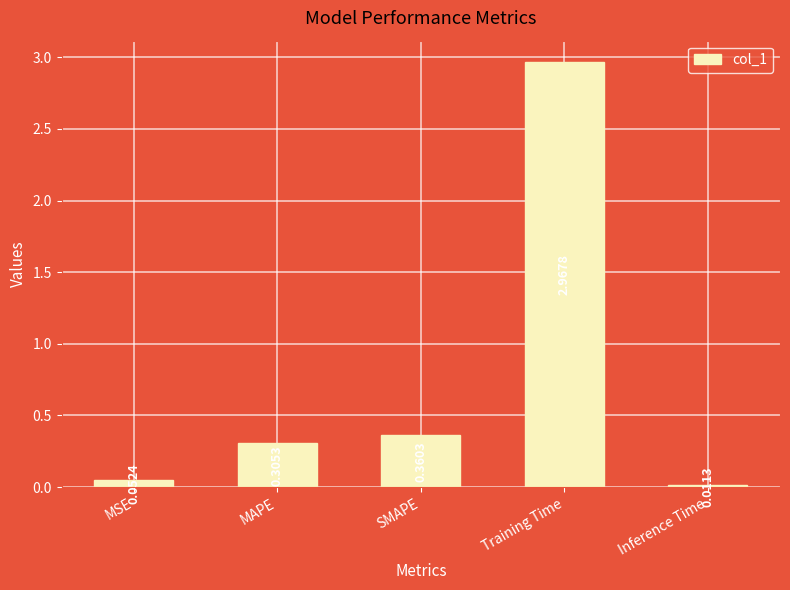

Rank the categories by value from highest to lowest.

Training Time, SMAPE, MAPE, MSE, Inference Time